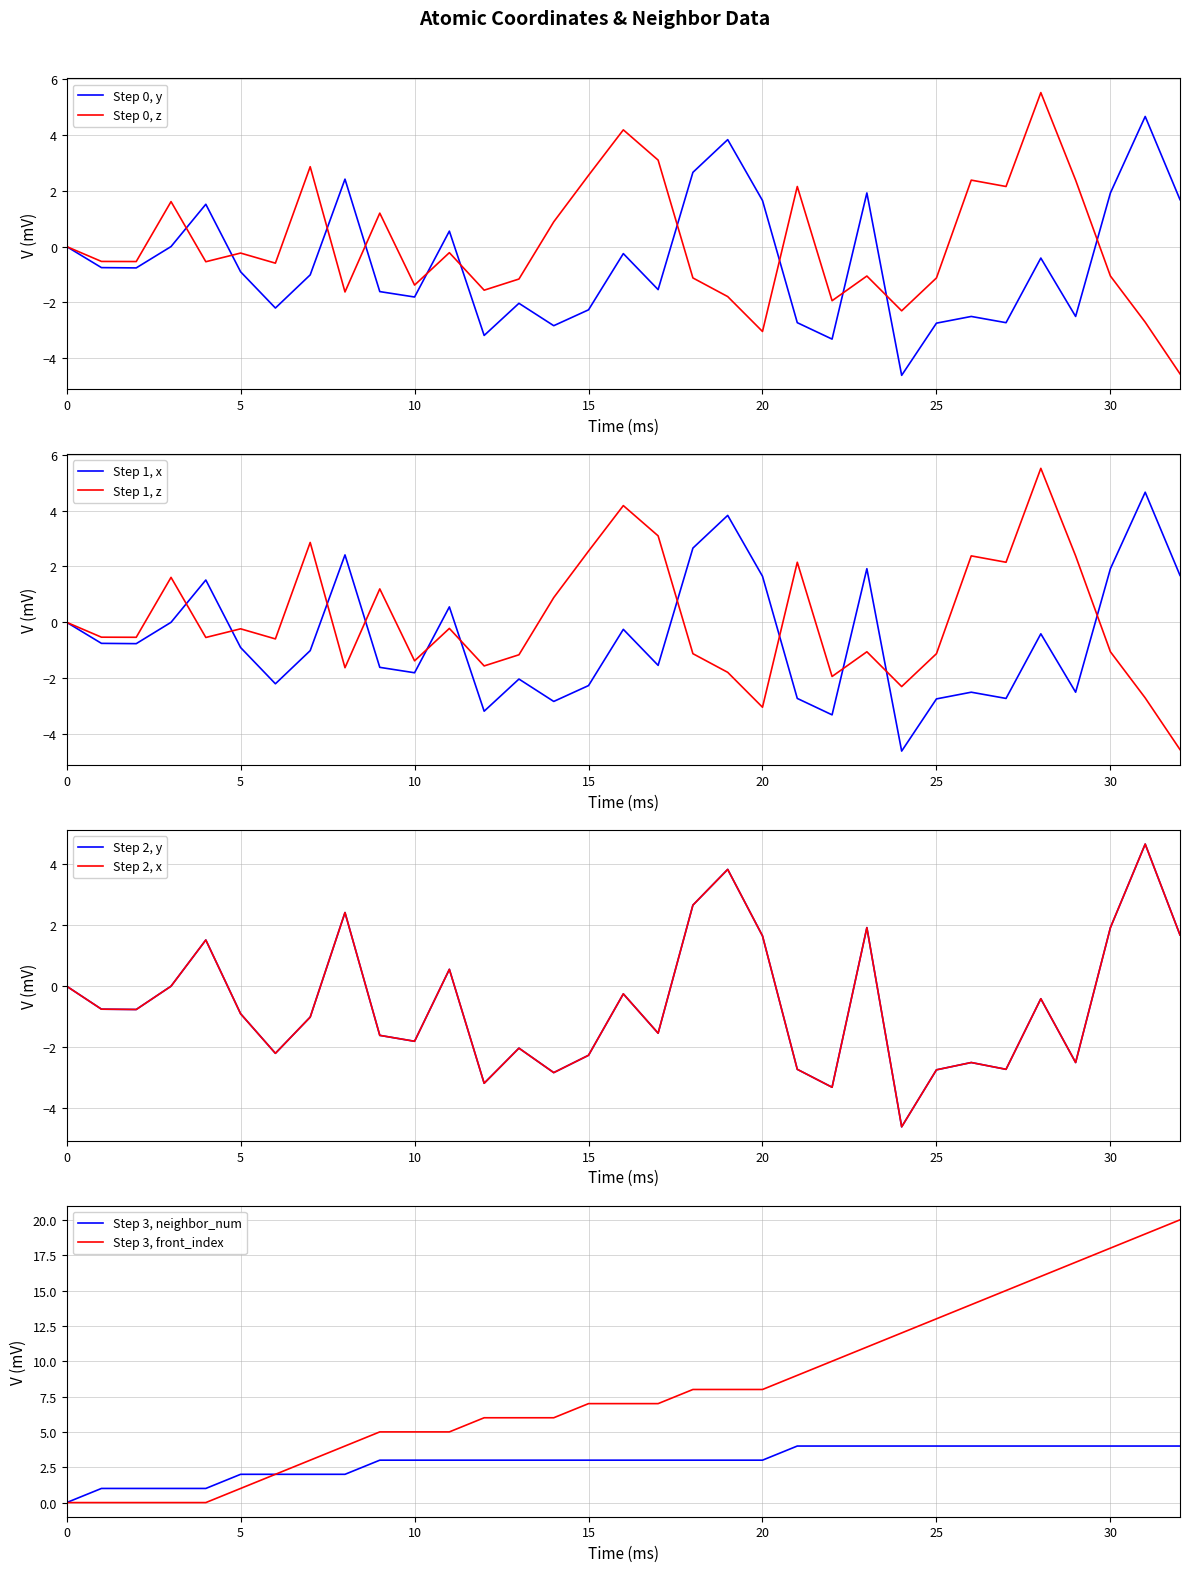

What is the average value of the x series?

-0.6